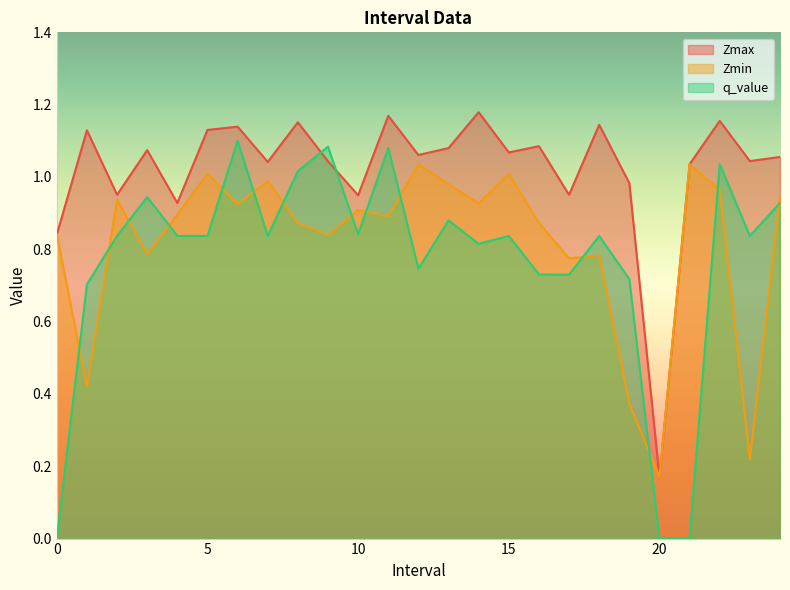

Rank the series by their maximum value, from lowest to highest.

Zmin, q_value, Zmax